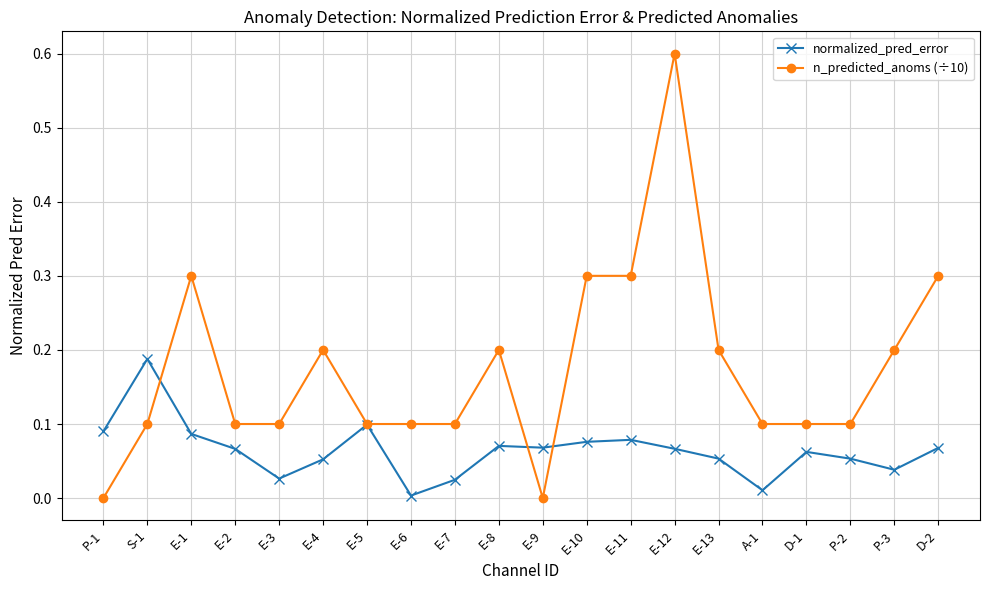

List the series in order of their peak value, lowest first.

normalized_pred_error, n_predicted_anoms (÷10)